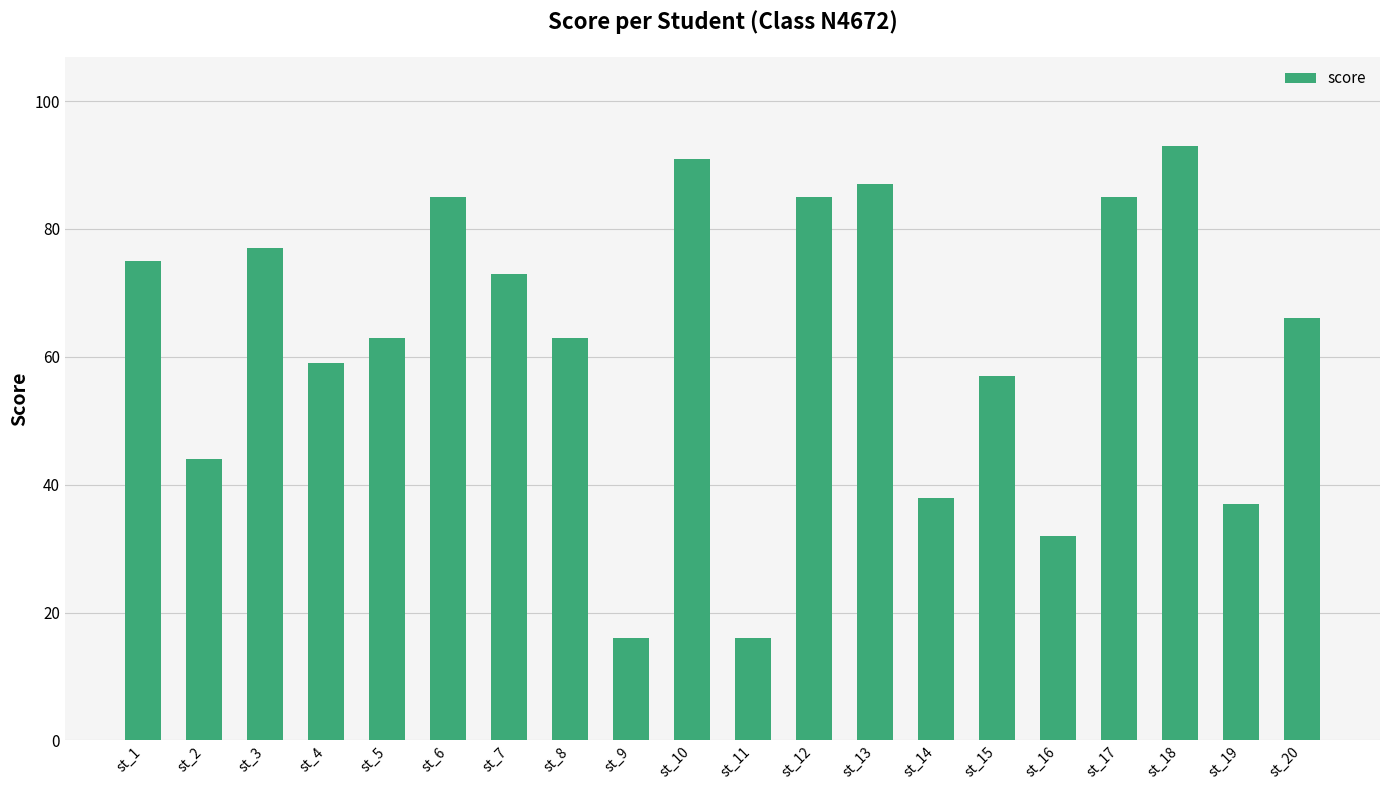

What is the minimum value shown in the chart?

16